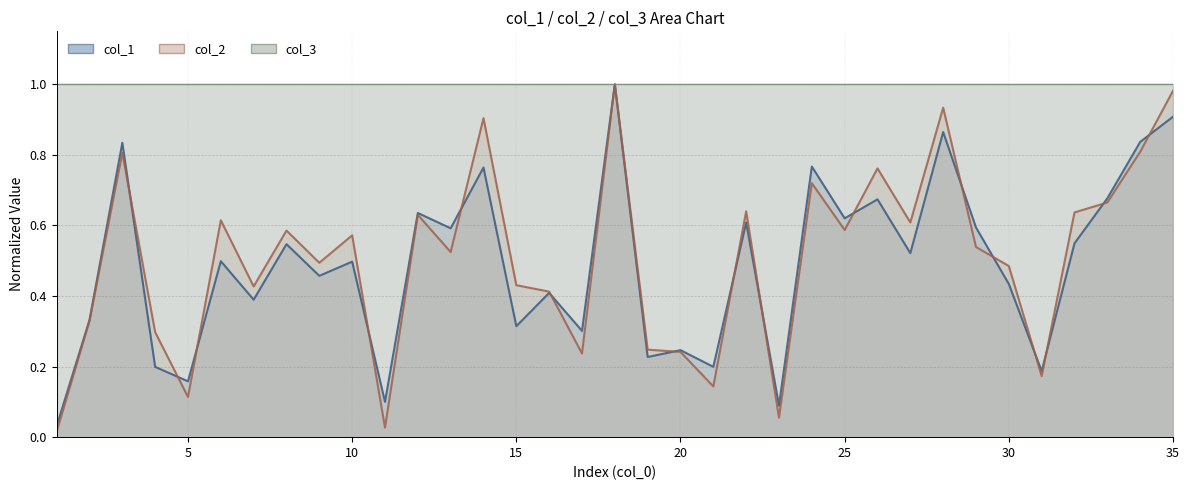

Which series has the largest range (max minus min)?

col_2